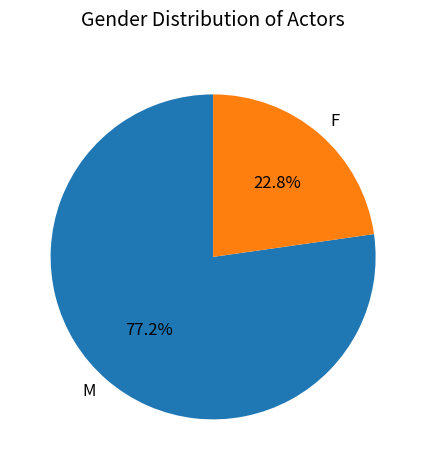

Is there any slice that represents more than half of the pie?

Yes